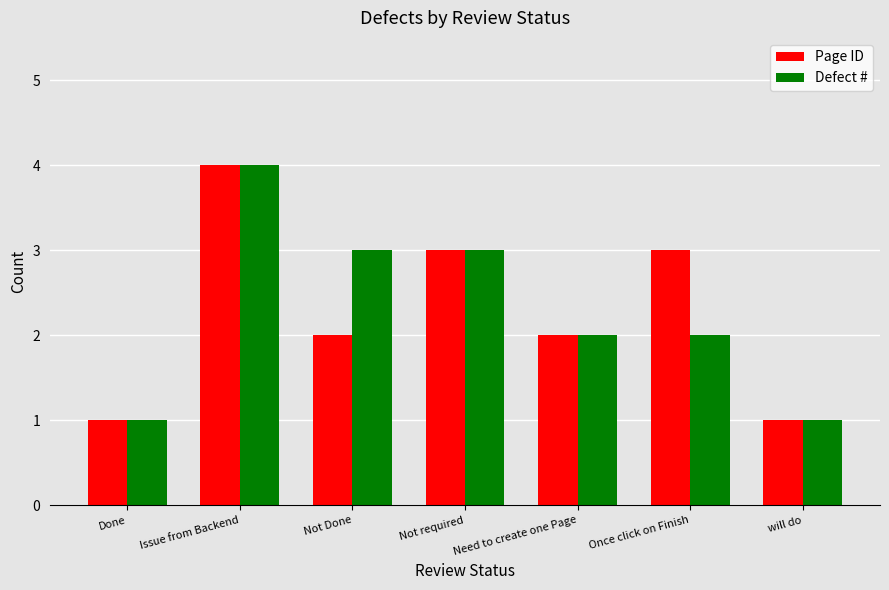

How many data points does each series have?

7